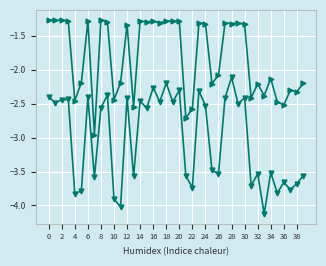

What is the smallest value displayed?

-4.1